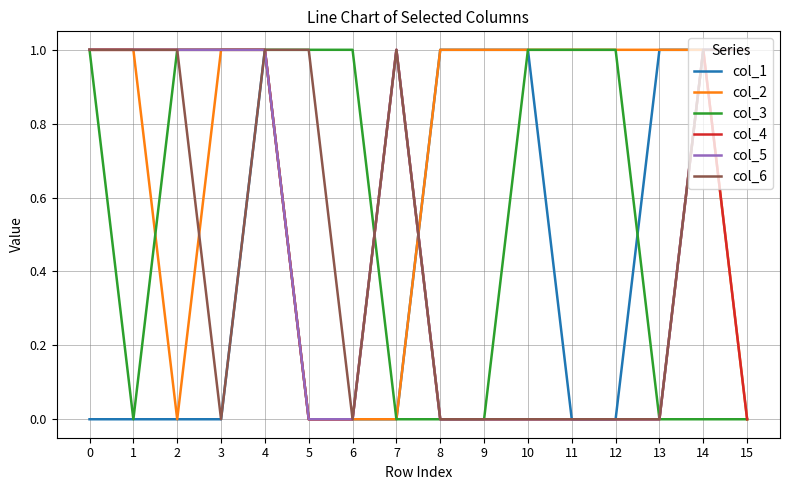

What is the difference between the second highest and second lowest values in the col_3 series?

1